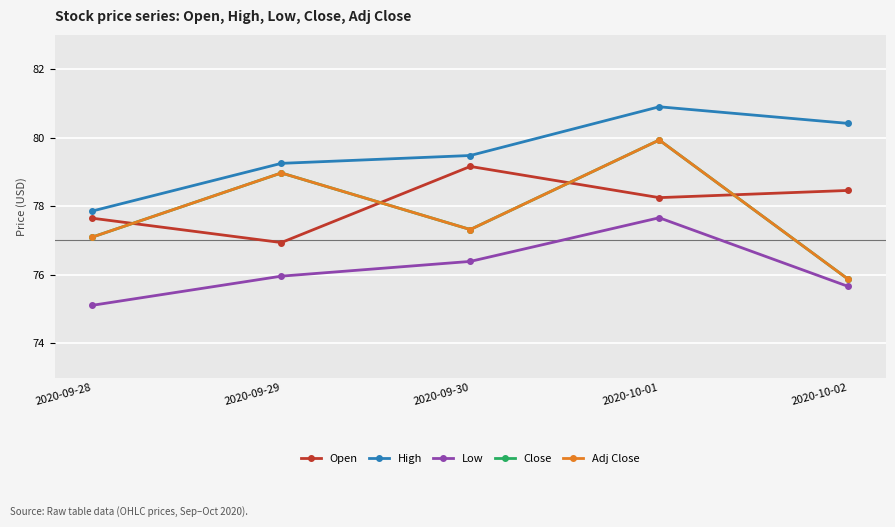

How many interior local peaks does the Adj Close series have?

2